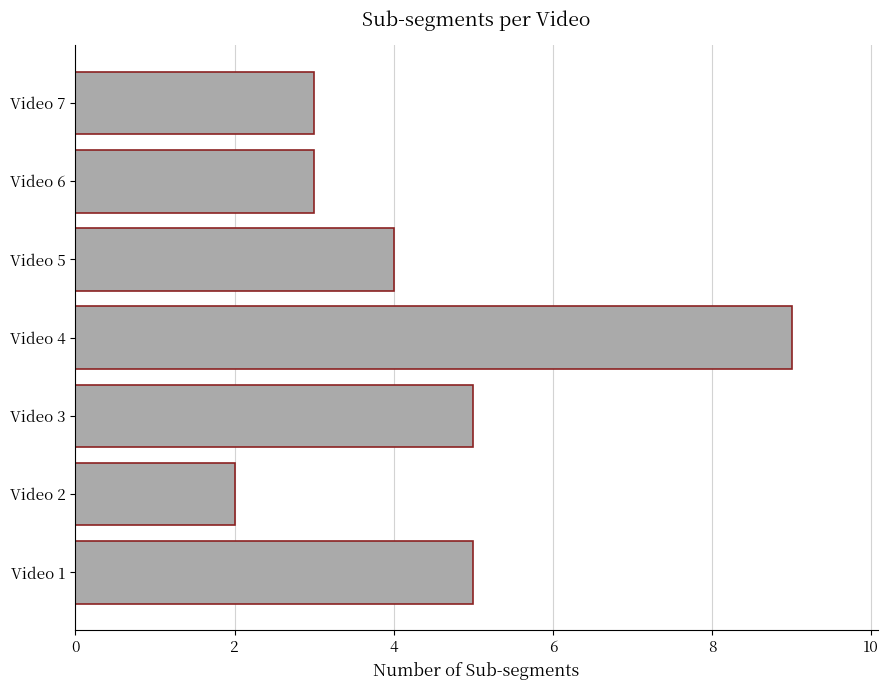

The value at Video 7 is 3. True or false?

True